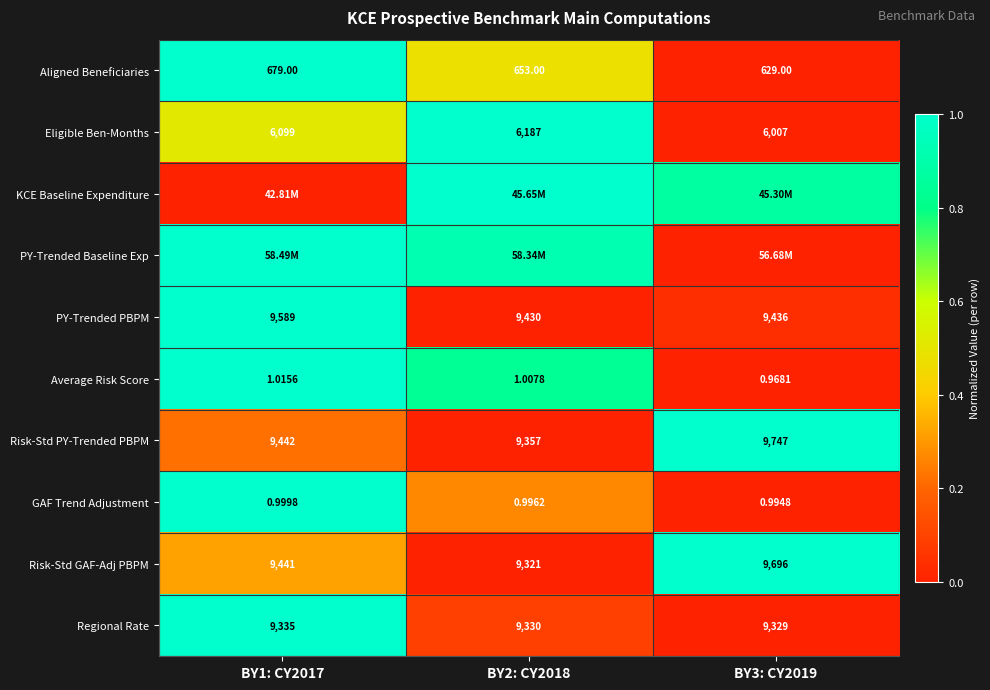

Is it true that Average Risk Score equals 0.4 at BY3: CY2019?

False